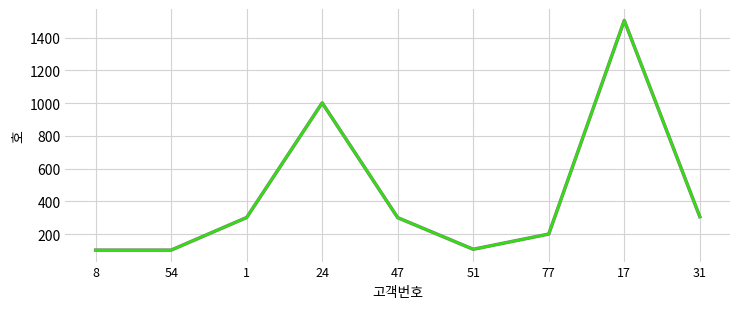

What is the maximum value shown in the chart?

1505